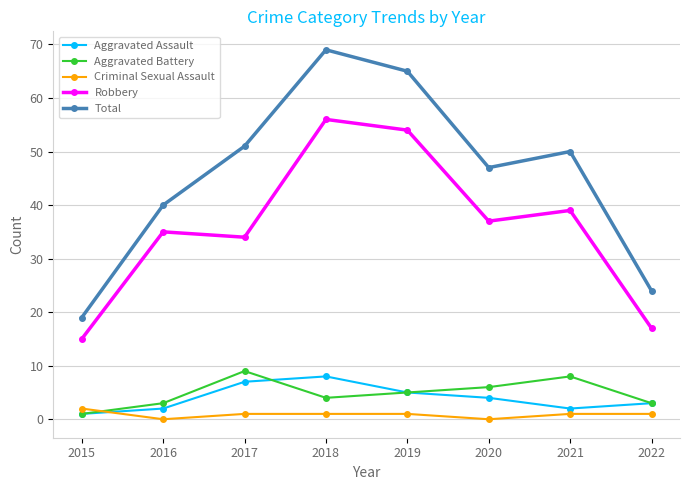

Is it true that Robbery equals 56 at 2016?

False